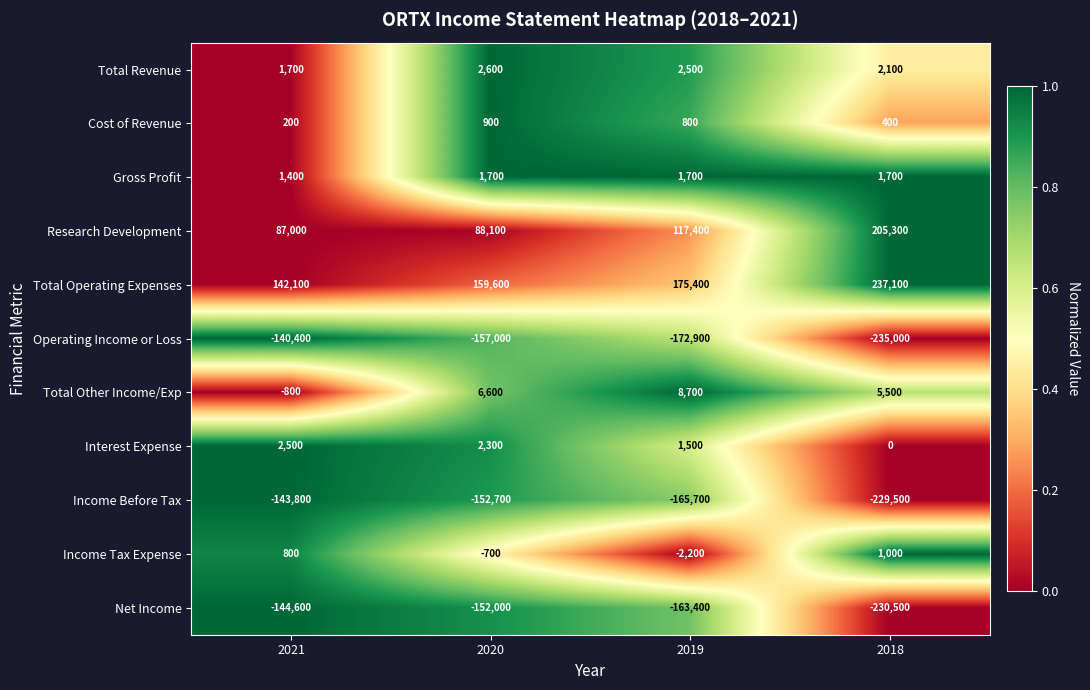

Which series has the widest spread of values?

Research Development